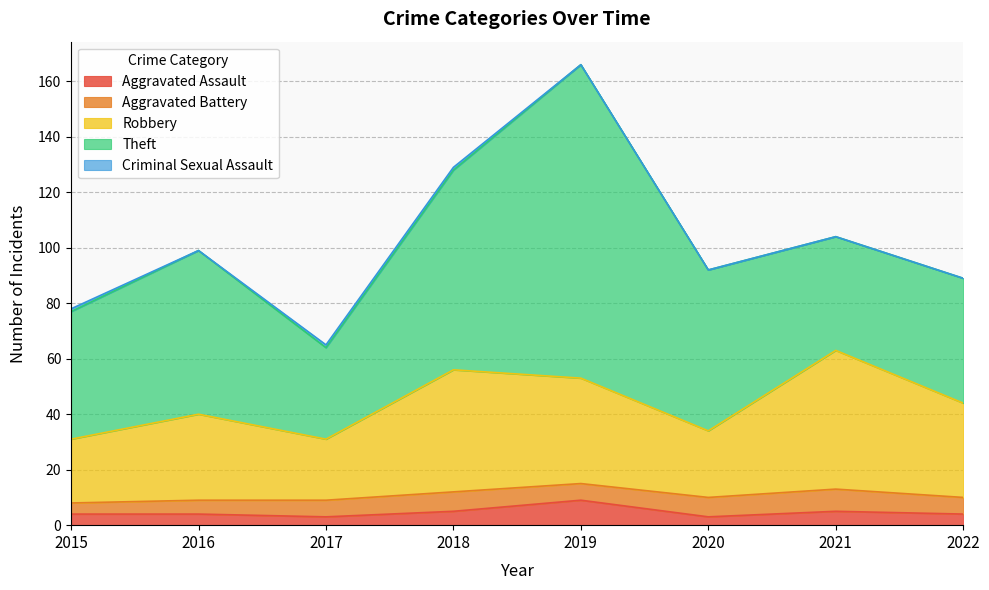

Reading right to left, what are all the values shown in this chart?

Aggravated Assault: 4	5	3	9	5	3	4	4
Aggravated Battery: 6	8	7	6	7	6	5	4
Robbery: 34	50	24	38	44	22	31	23
Theft: 45	41	58	113	72	33	59	46
Criminal Sexual Assault: 0	0	0	0	1	1	0	1